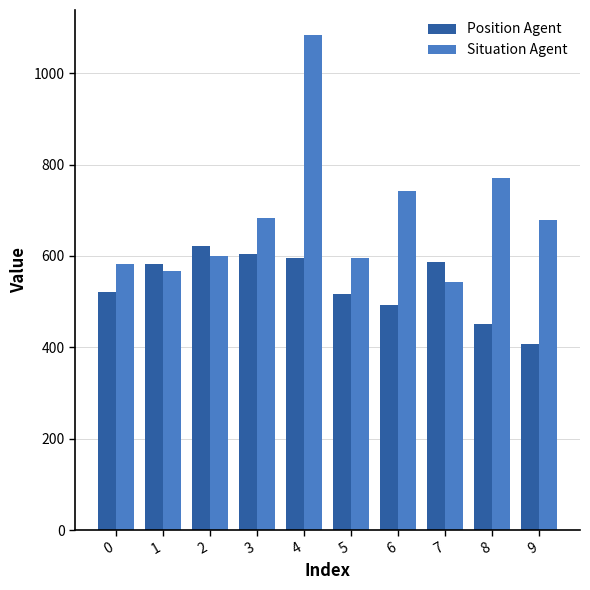

What is the difference between the Position Agent values at 3 and 9?

196.0